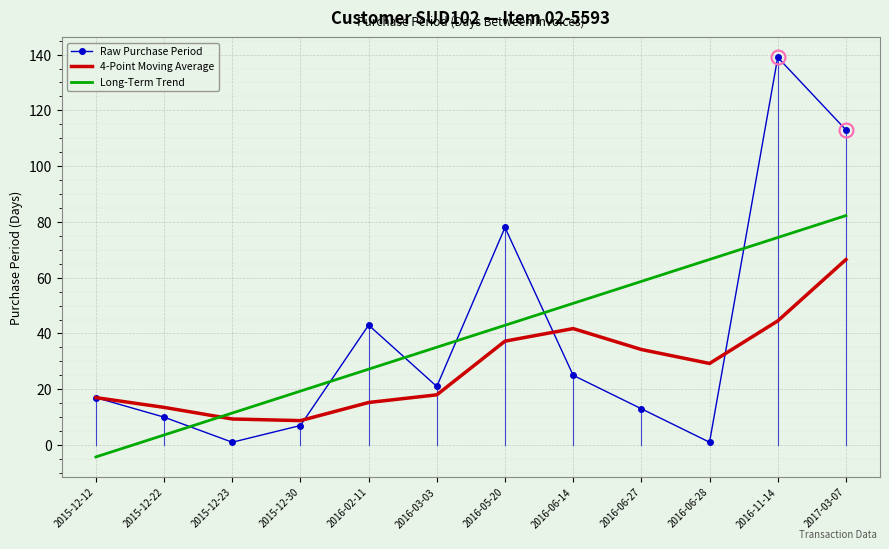

What is the total value across all series at 2017-03-07?

261.8